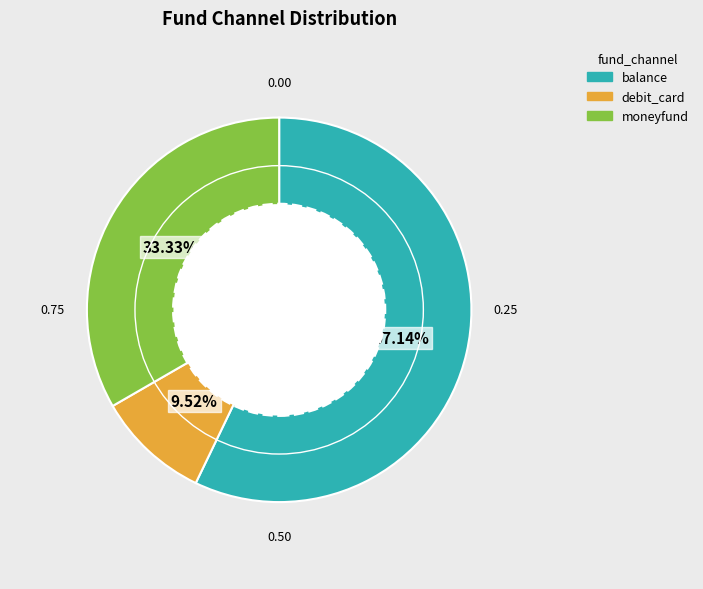

To the nearest percent, what is the combined percentage of balance and moneyfund?

90%